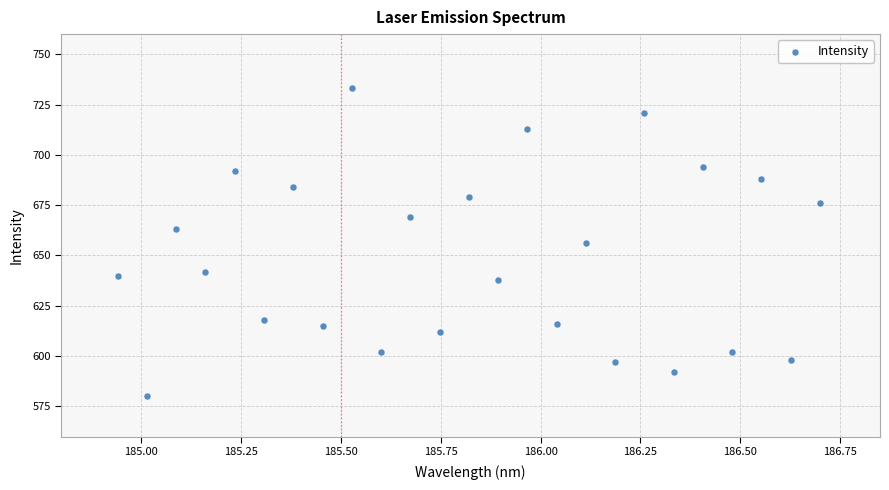

How many data points are displayed?

25